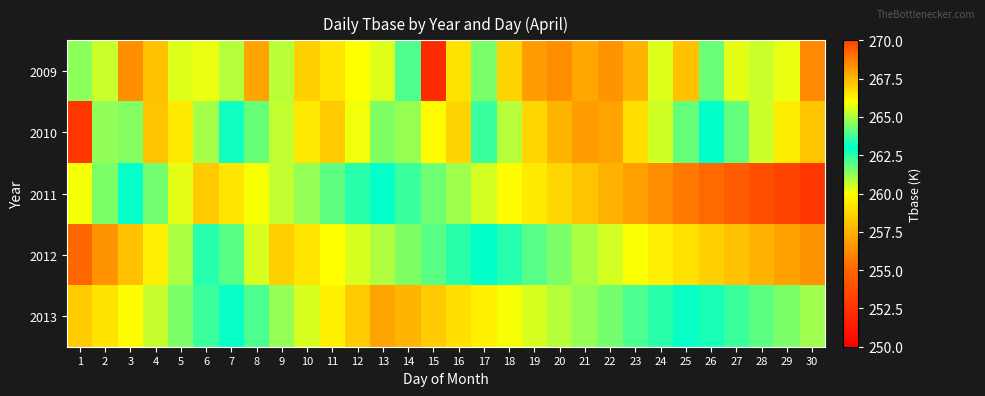

At 21, list the series in order from smallest to largest.

2011, 2012, 2013, 2009, 2010